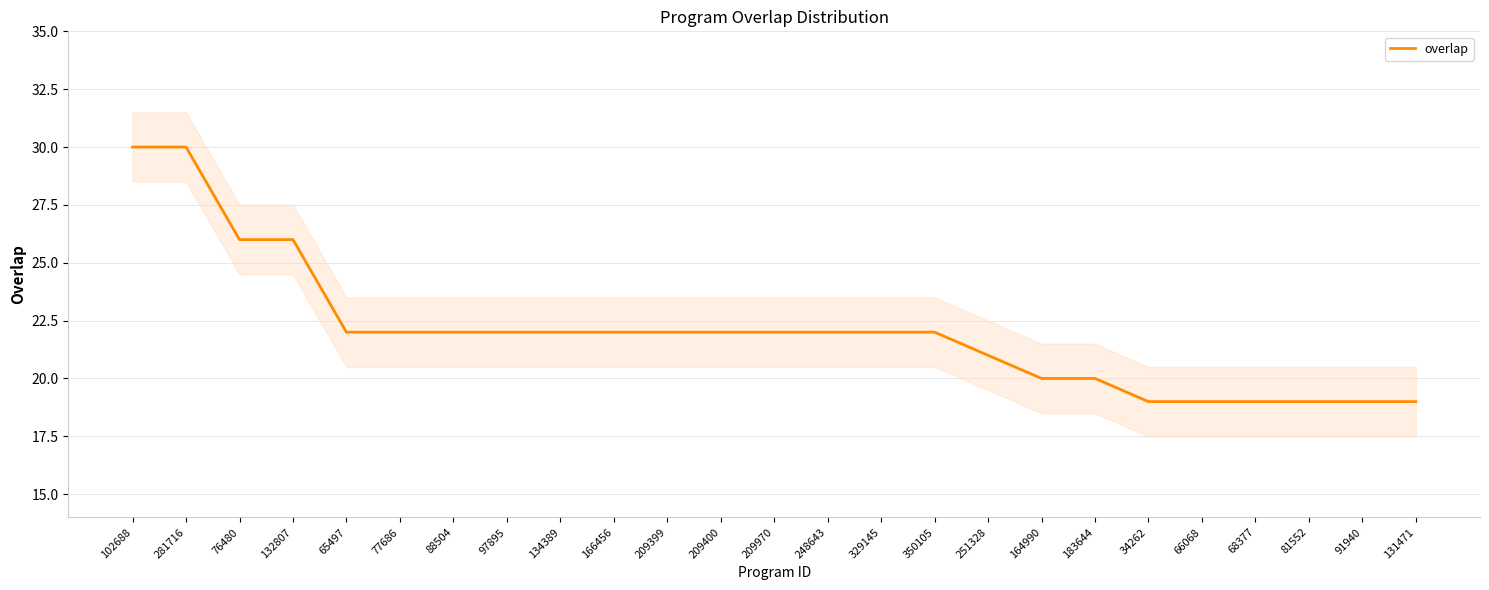

What is the average value?

22